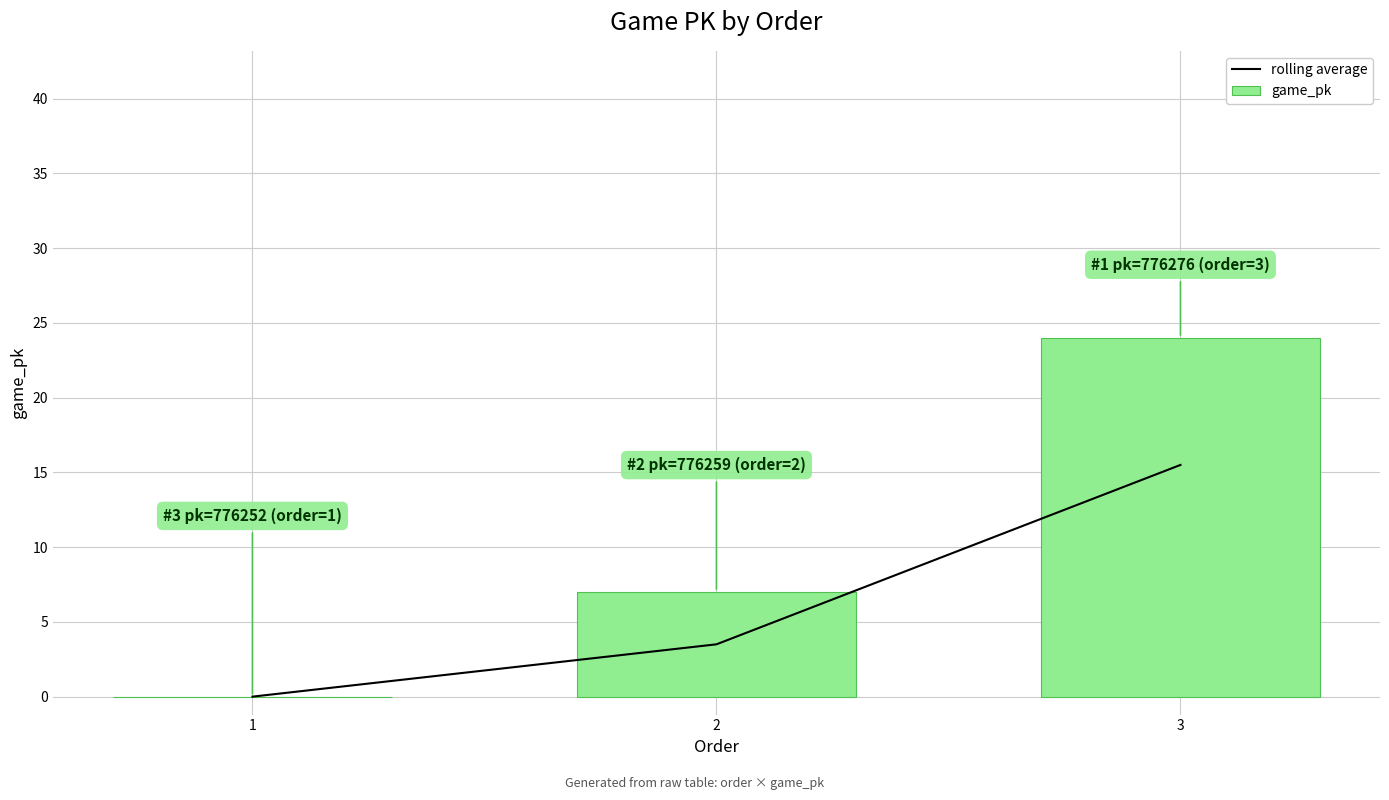

Does the chart contain any negative values?

No